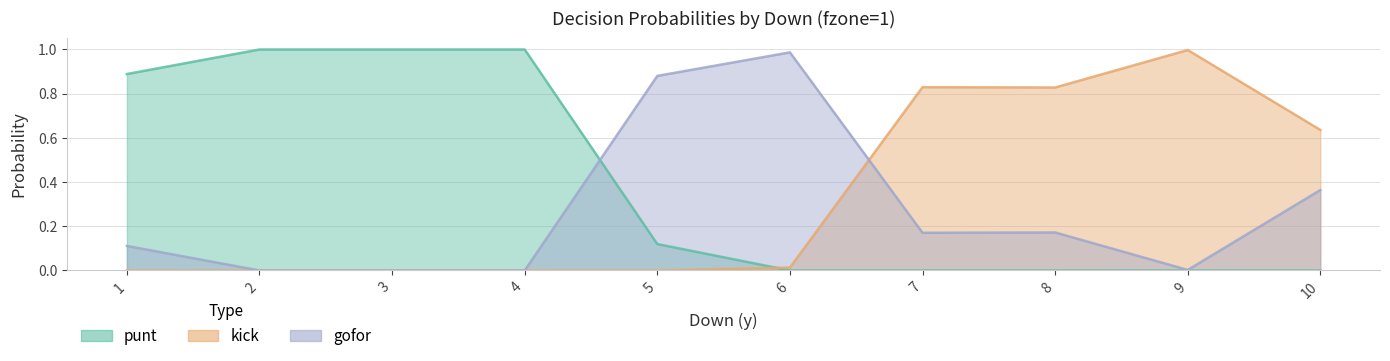

List the series in order of their overall mean, highest first.

punt, kick, gofor